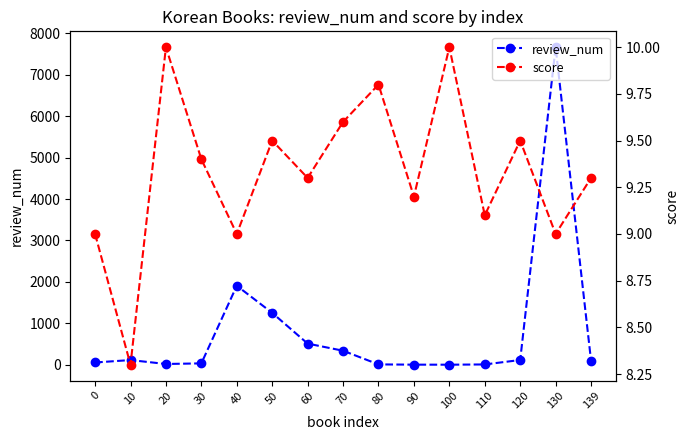

Reading left to right, list all the values displayed in this chart.

review_num: 56.0	115.0	20.0	35.0	1908.0	1253.0	512.0	340.0	10.0	4.0	3.0	9.0	116.0	7663.0	98.0
score: 9.0	8.3	10.0	9.4	9.0	9.5	9.3	9.6	9.8	9.2	10.0	9.1	9.5	9.0	9.3